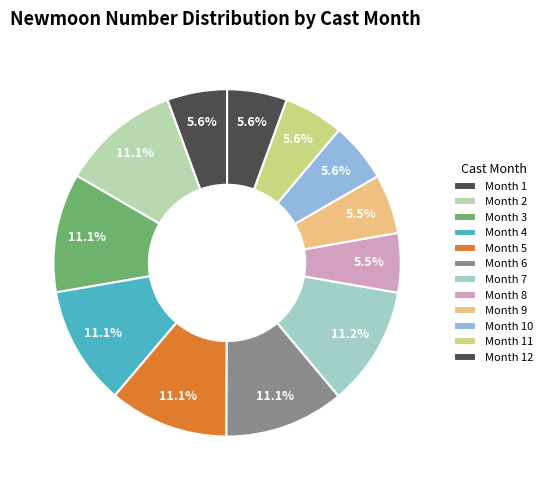

How many segments does this pie chart have?

12